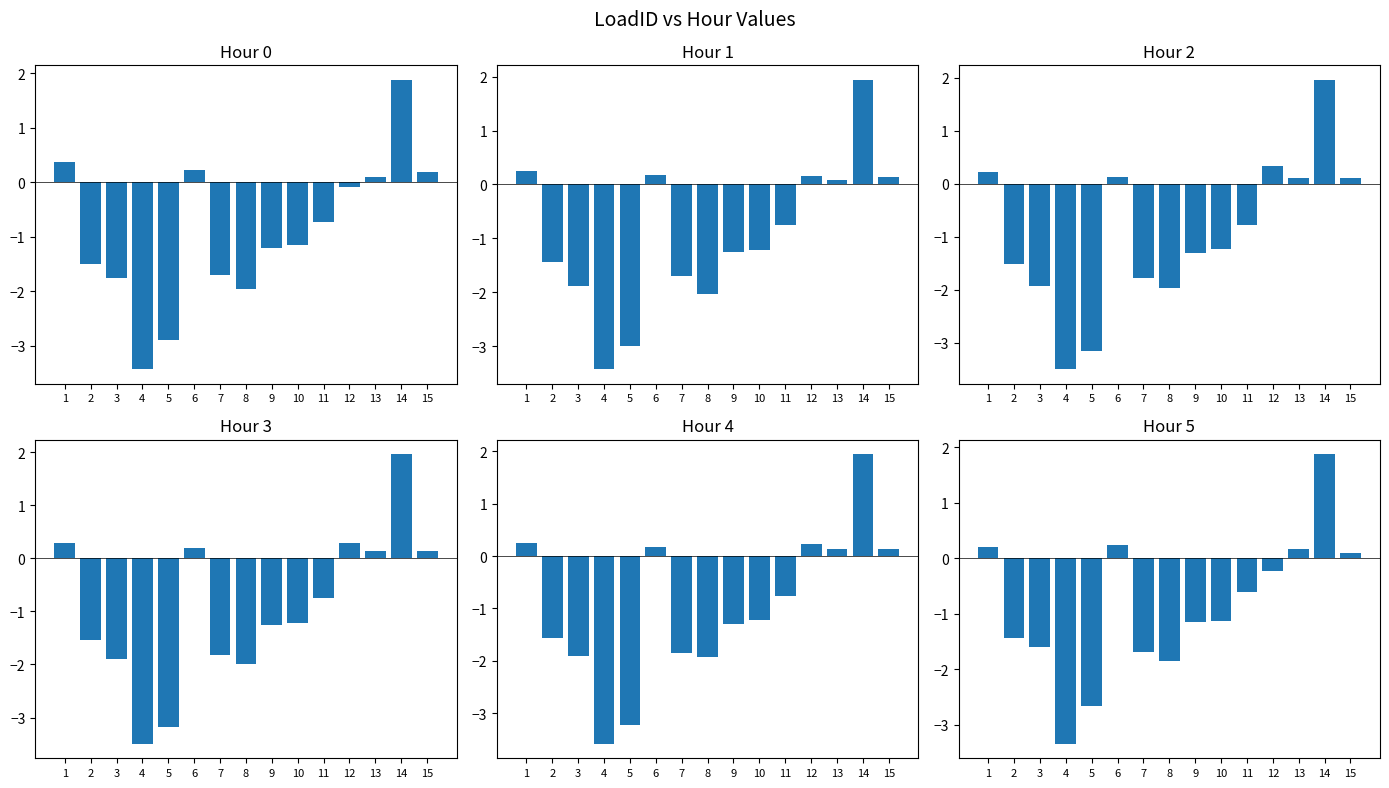

Reading left to right, what are all the values shown in this chart?

Hour 0: 1=0.4	2=-1.5	3=-1.8	4=-3.4	5=-2.9	6=0.2	7=-1.7	8=-2.0	9=-1.2	10=-1.2	11=-0.7	12=-0.1	13=0.1	14=1.9	15=0.2
Hour 1: 1=0.3	2=-1.4	3=-1.9	4=-3.4	5=-3.0	6=0.2	7=-1.7	8=-2.0	9=-1.2	10=-1.2	11=-0.8	12=0.2	13=0.1	14=1.9	15=0.1
Hour 2: 1=0.2	2=-1.5	3=-1.9	4=-3.5	5=-3.2	6=0.1	7=-1.8	8=-2.0	9=-1.3	10=-1.2	11=-0.8	12=0.3	13=0.1	14=2.0	15=0.1
Hour 3: 1=0.3	2=-1.5	3=-1.9	4=-3.5	5=-3.2	6=0.2	7=-1.8	8=-2.0	9=-1.3	10=-1.2	11=-0.7	12=0.3	13=0.1	14=2.0	15=0.1
Hour 4: 1=0.3	2=-1.6	3=-1.9	4=-3.6	5=-3.2	6=0.2	7=-1.9	8=-1.9	9=-1.3	10=-1.2	11=-0.8	12=0.2	13=0.1	14=1.9	15=0.1
Hour 5: 1=0.2	2=-1.4	3=-1.6	4=-3.3	5=-2.7	6=0.2	7=-1.7	8=-1.9	9=-1.2	10=-1.1	11=-0.6	12=-0.2	13=0.2	14=1.9	15=0.1